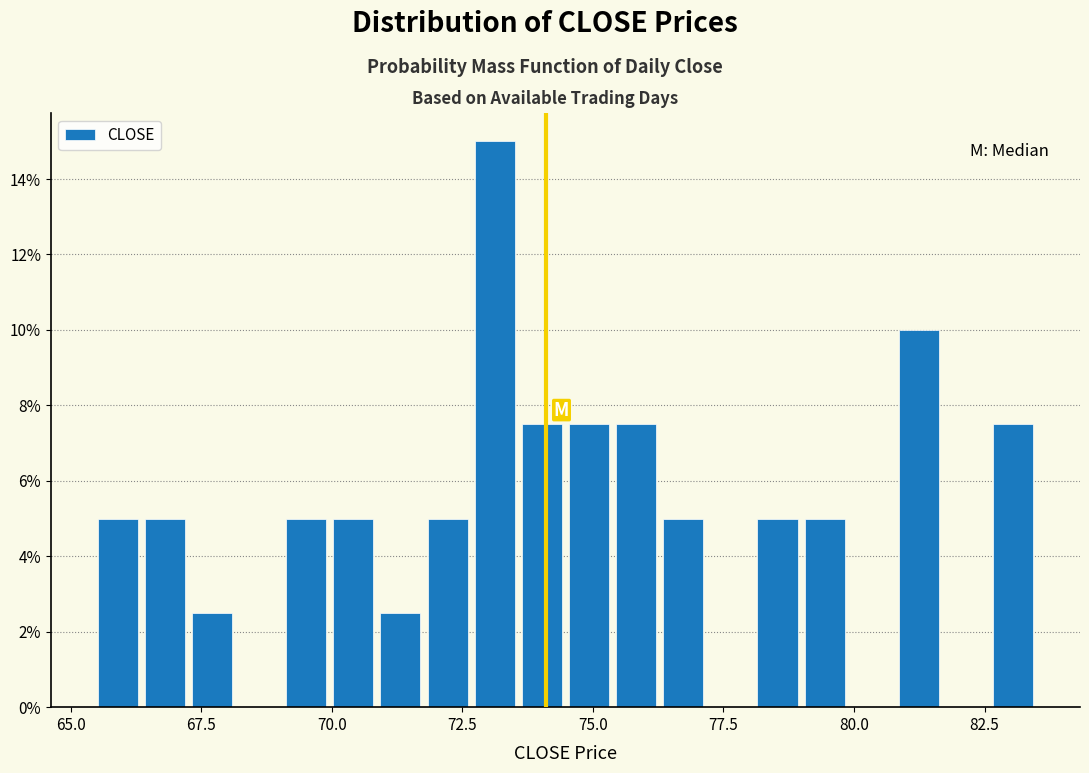

Read against the x-axis, roughly where is the centre of the tallest bar?

73.0